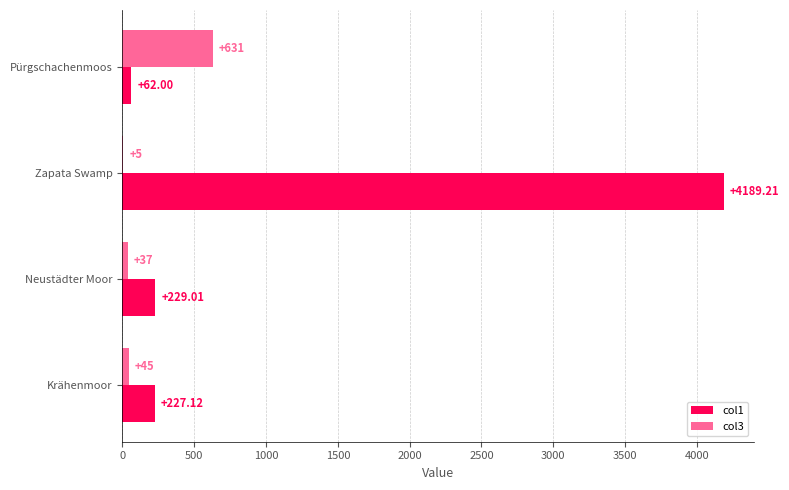

What is the greatest value displayed?

4189.2